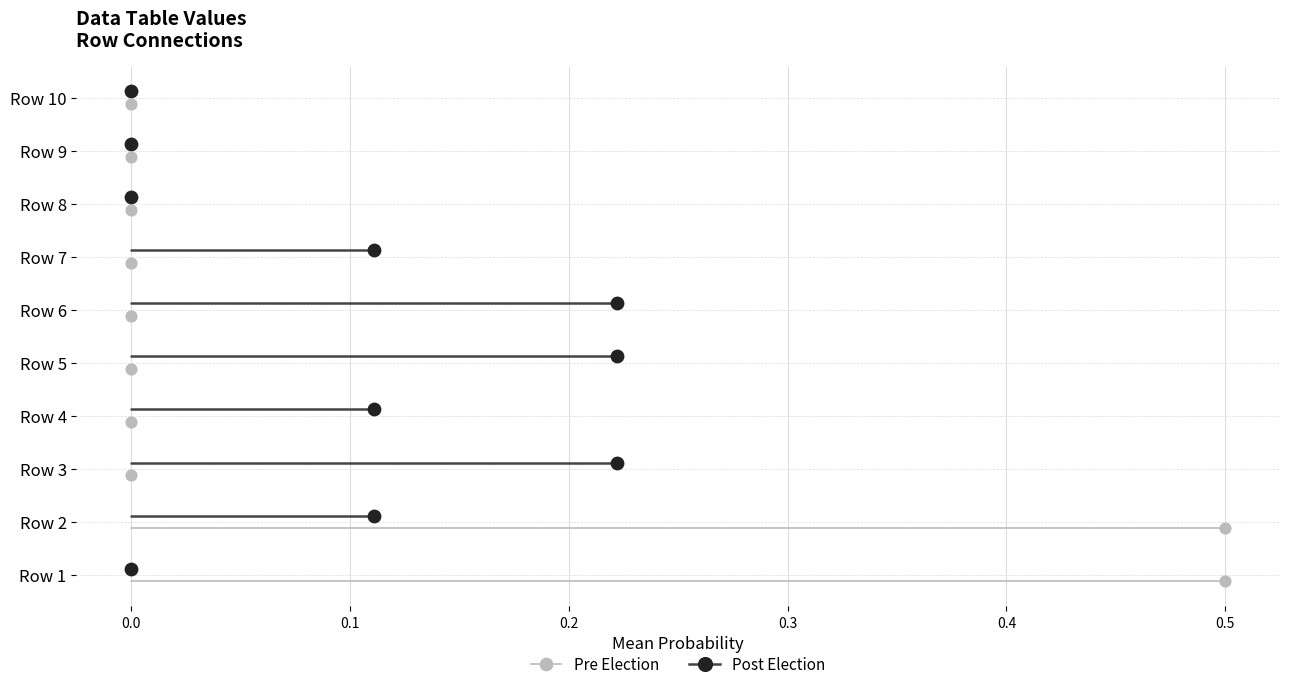

Which series reaches the maximum Y coordinate?

Post Election